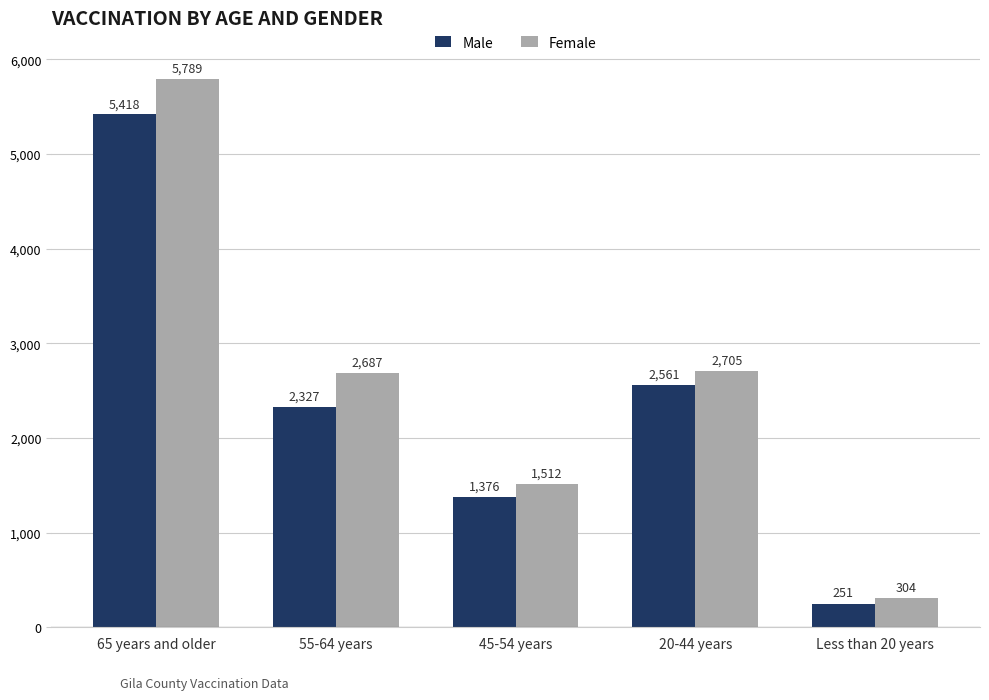

Rank the series by their average value, from highest to lowest.

Female, Male